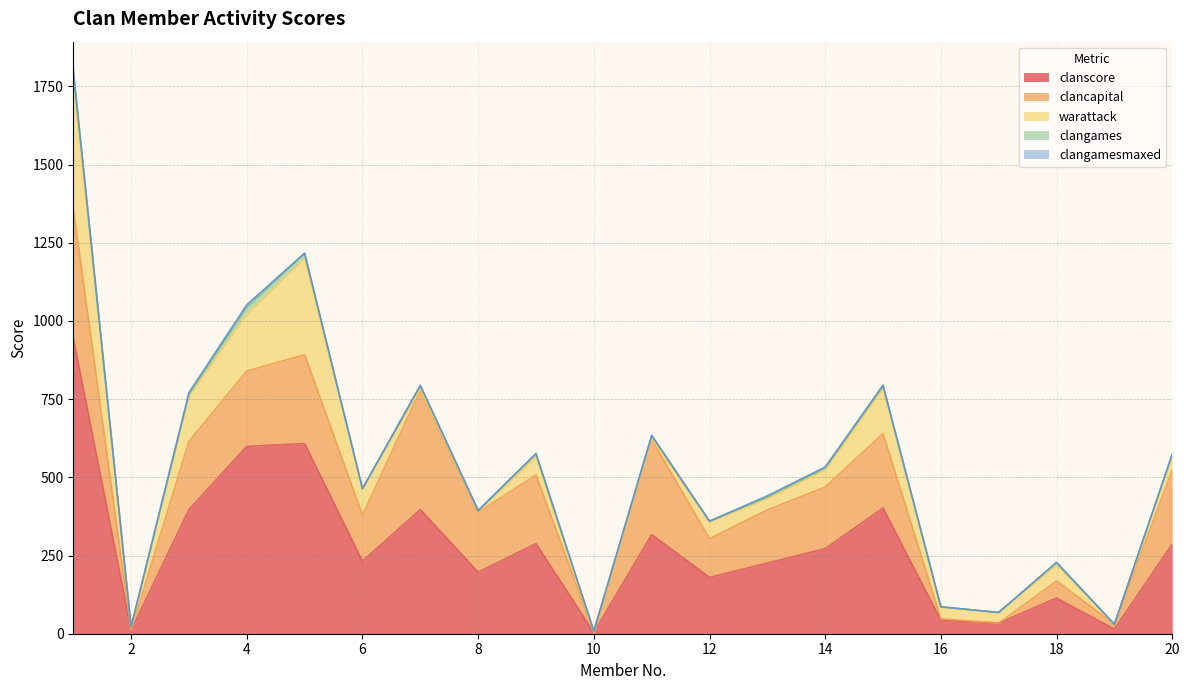

How many series are shown in this chart?

5